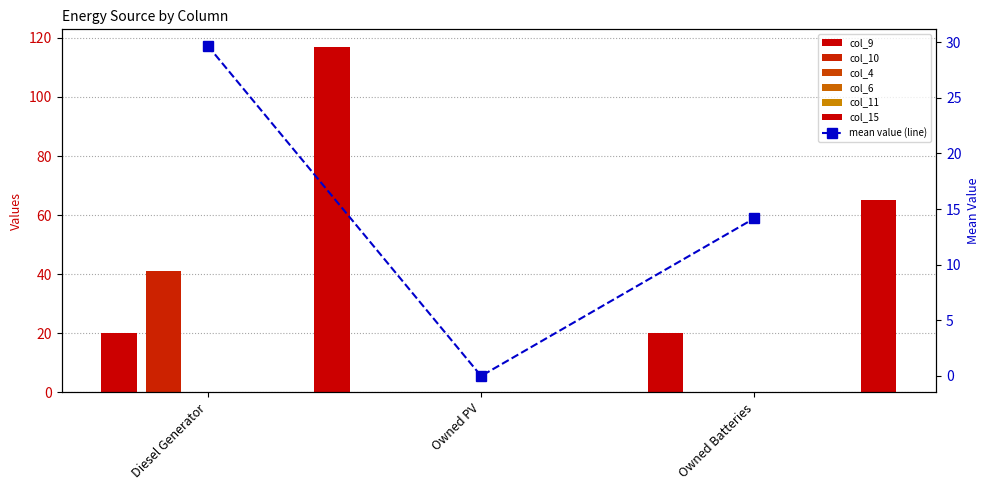

At Owned Batteries, list the series in order from largest to smallest.

col_15, col_9, col_10